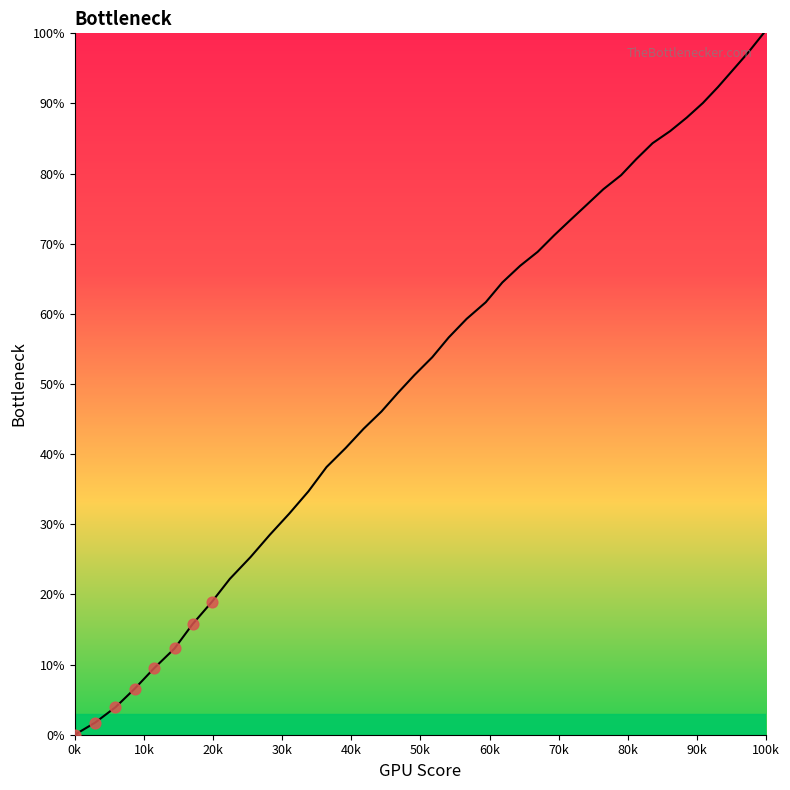

What is the difference between the maximum and minimum values?

100.0